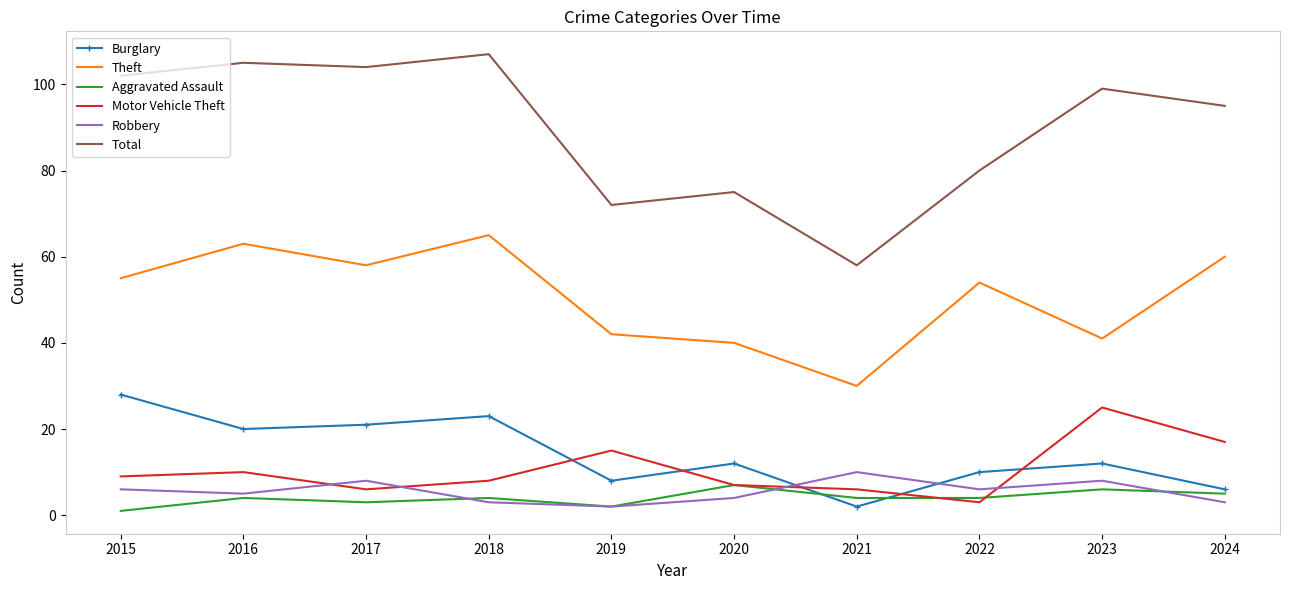

Which category has the highest value across all series?

2018